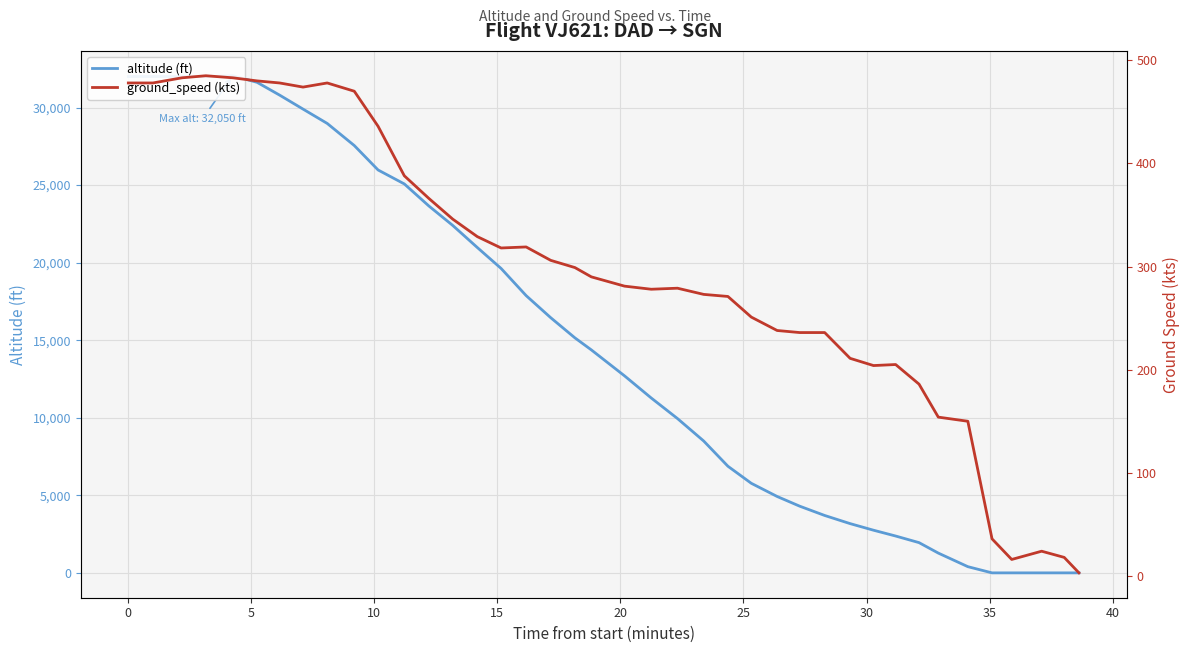

What are all the series names shown in the legend?

altitude (ft), ground_speed (kts)